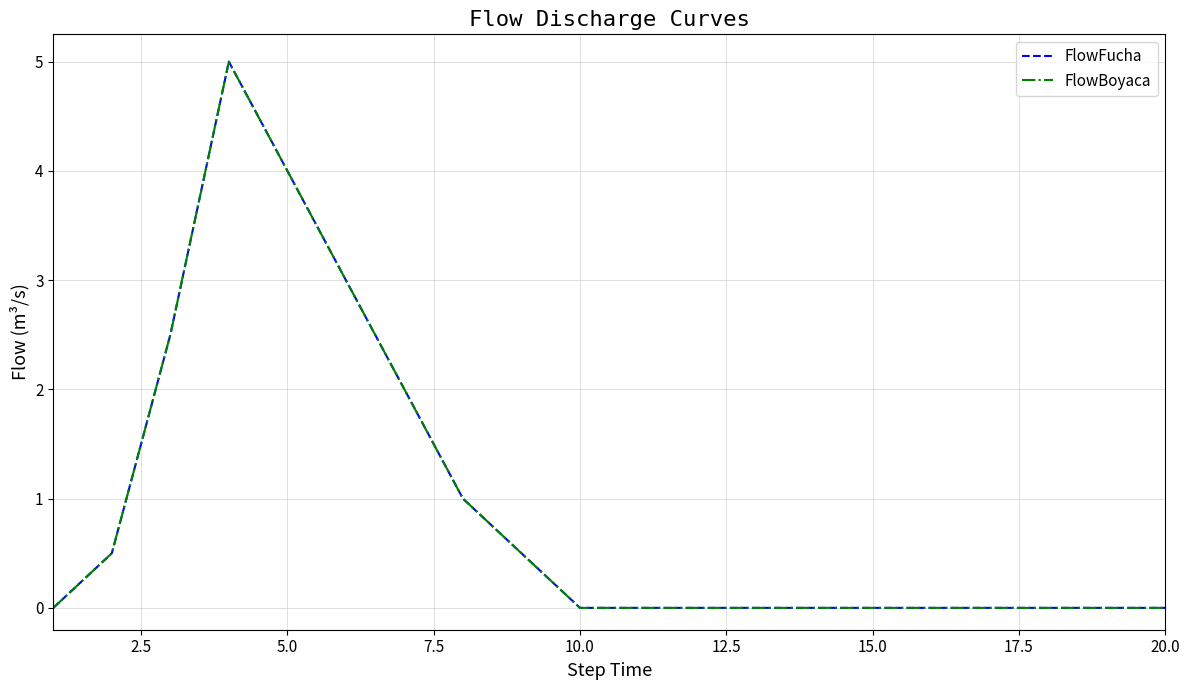

At how many categories does at least one series exceed 1?

5